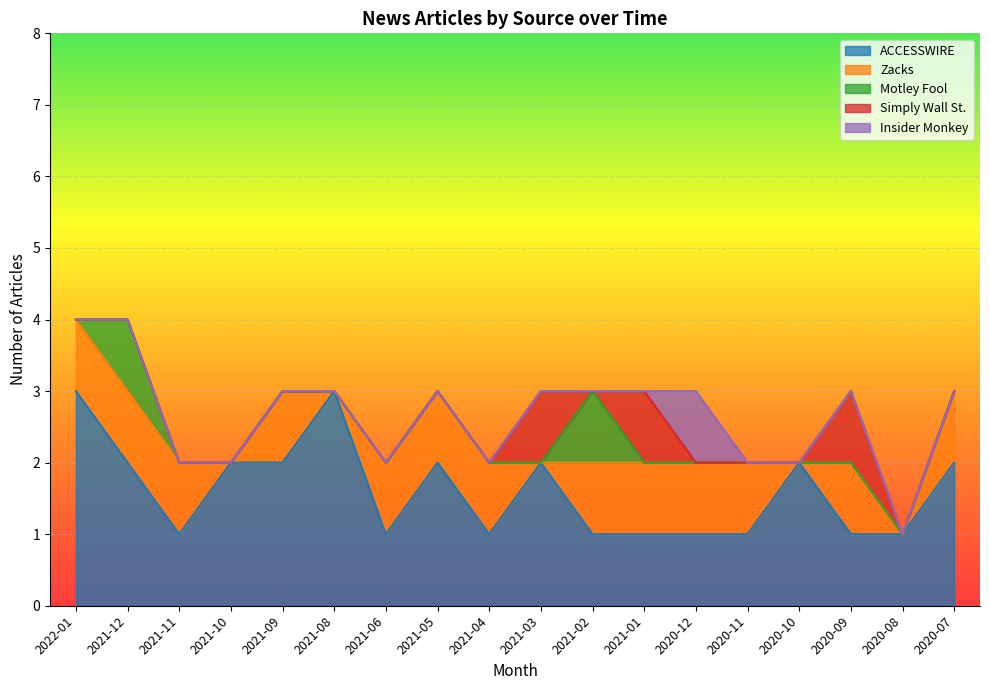

Is the value of Zacks at 2021-03 greater than the value of Simply Wall St. at 2022-01?

No